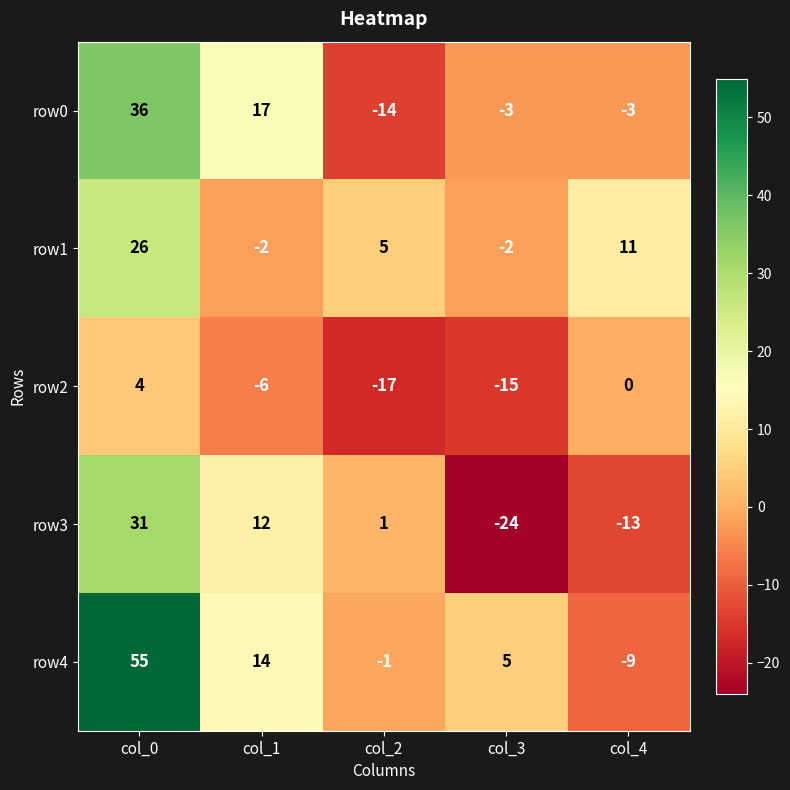

At col_1, list the series in order from largest to smallest.

row0, row4, row3, row1, row2